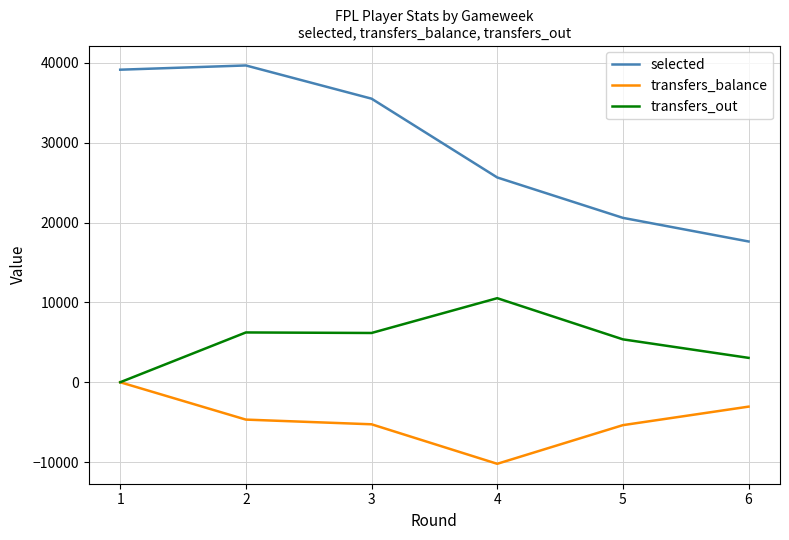

Does the chart display data point markers on the line(s)?

No